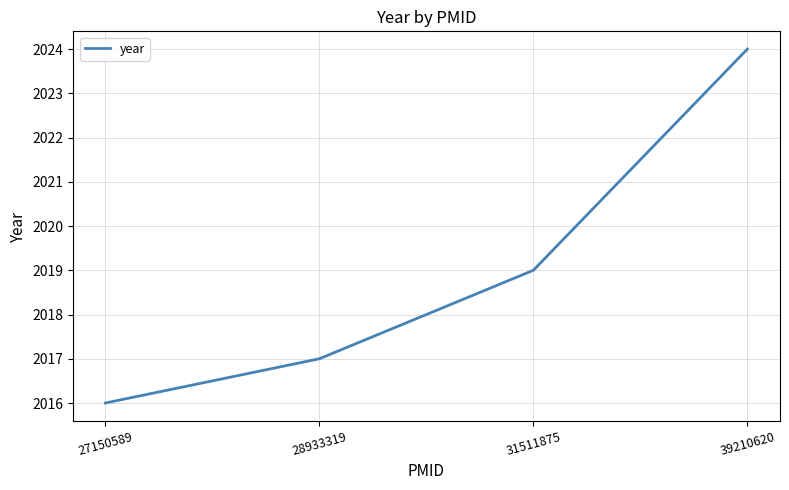

At which label is the value closest to 2020?

31511875